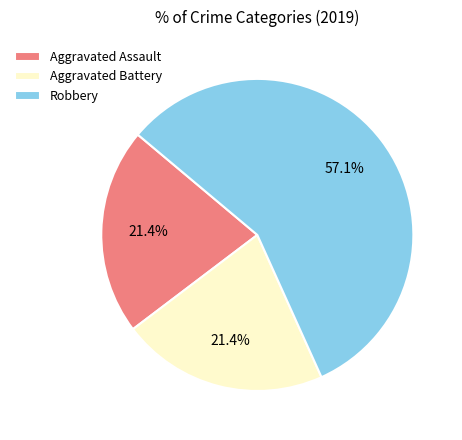

To the nearest percent, what portion does Robbery represent?

57%